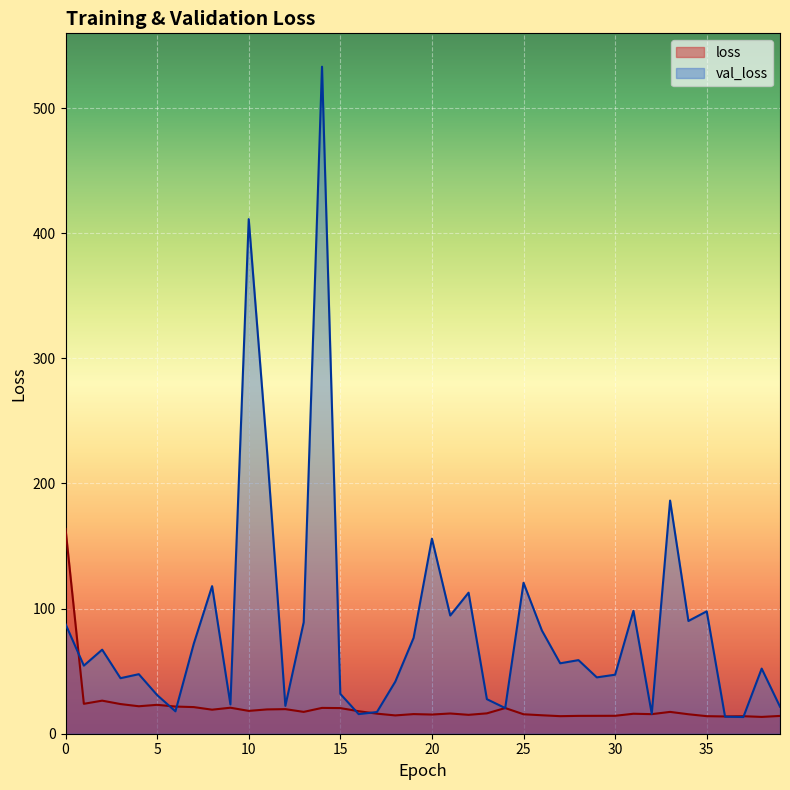

At which label is val_loss closest to 273?

11